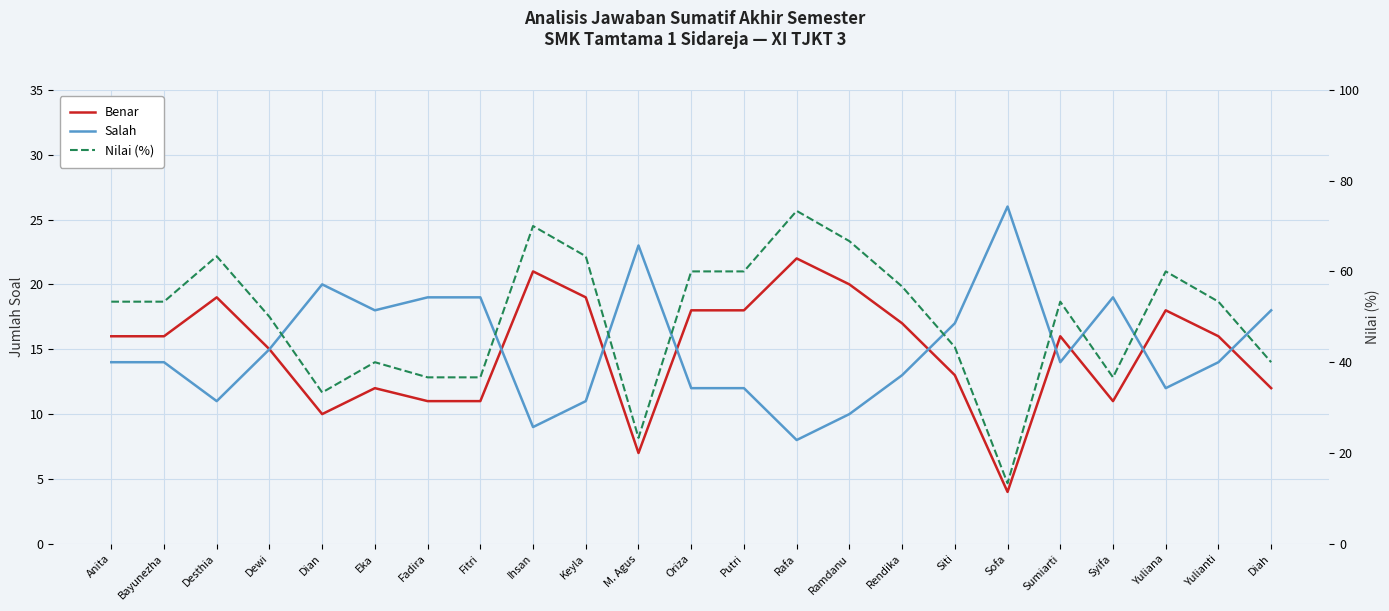

What value does the Salah series have at Bayunezha?

14.0